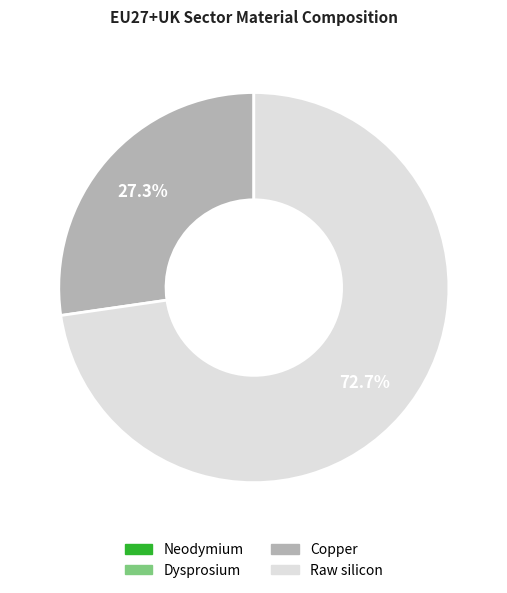

What portion of the pie excludes Copper?

72.7%